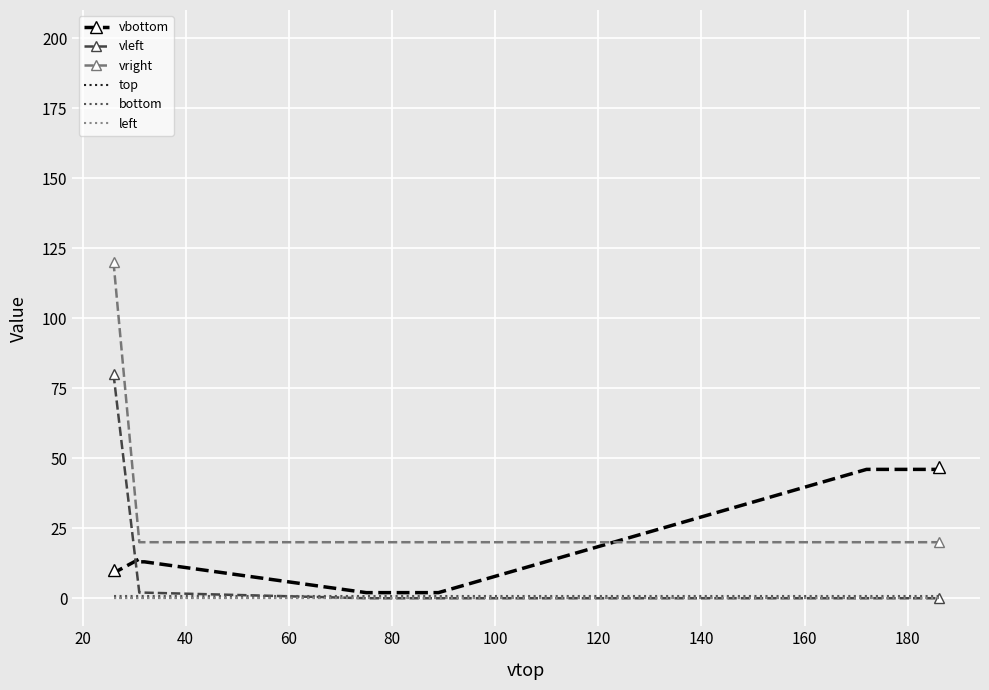

Reading left to right, extract all data points from this chart.

vbottom: 10.0	9.0	9.0	14.0	13.0	13.0	2.0	2.0	2.0	46.0	46.0	47.0
vleft: 80.0	80.0	80.0	2.0	2.0	2.0	0.0	0.0	0.0	0.0	0.0	0.0
vright: 120.0	120.0	120.0	20.0	20.0	20.0	20.0	20.0	20.0	20.0	20.0	20.0
top: 0.1	0.1	0.1	0.1	0.1	0.1	0.1	0.1	0.1	0.1	0.1	0.1
bottom: 0.9	0.9	0.9	0.9	0.9	0.9	0.9	0.9	0.9	0.9	0.9	0.9
left: 0.0	0.0	0.0	0.0	0.0	0.0	0.0	0.0	0.0	0.0	0.0	0.0